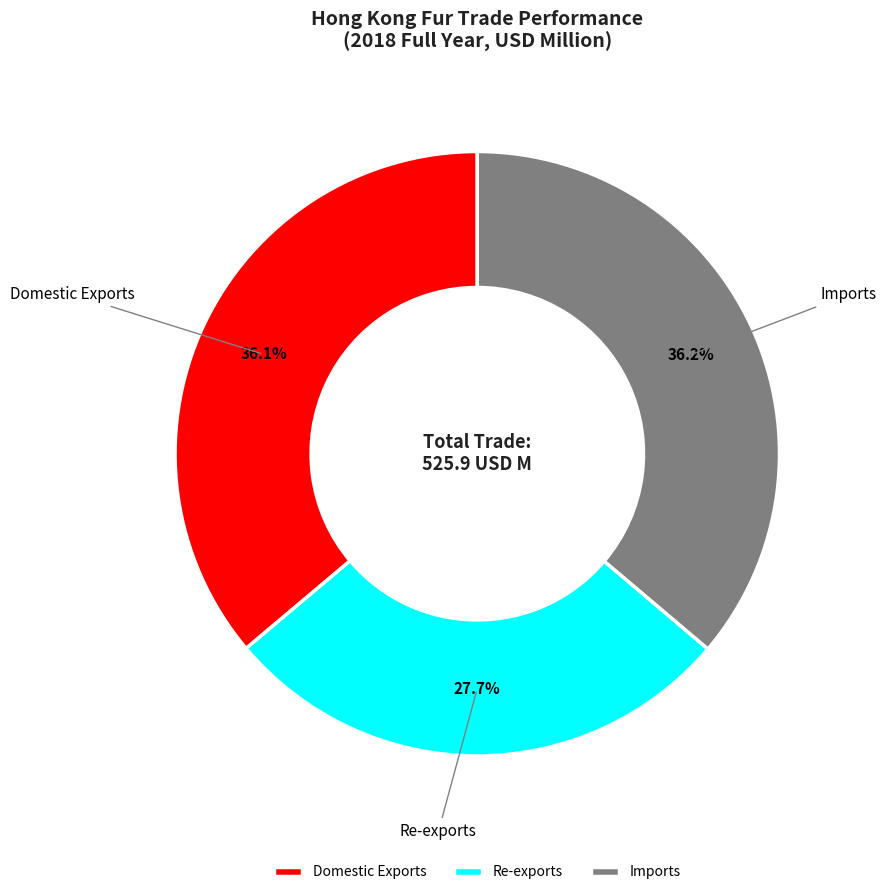

Is there any slice that represents more than half of the pie?

No